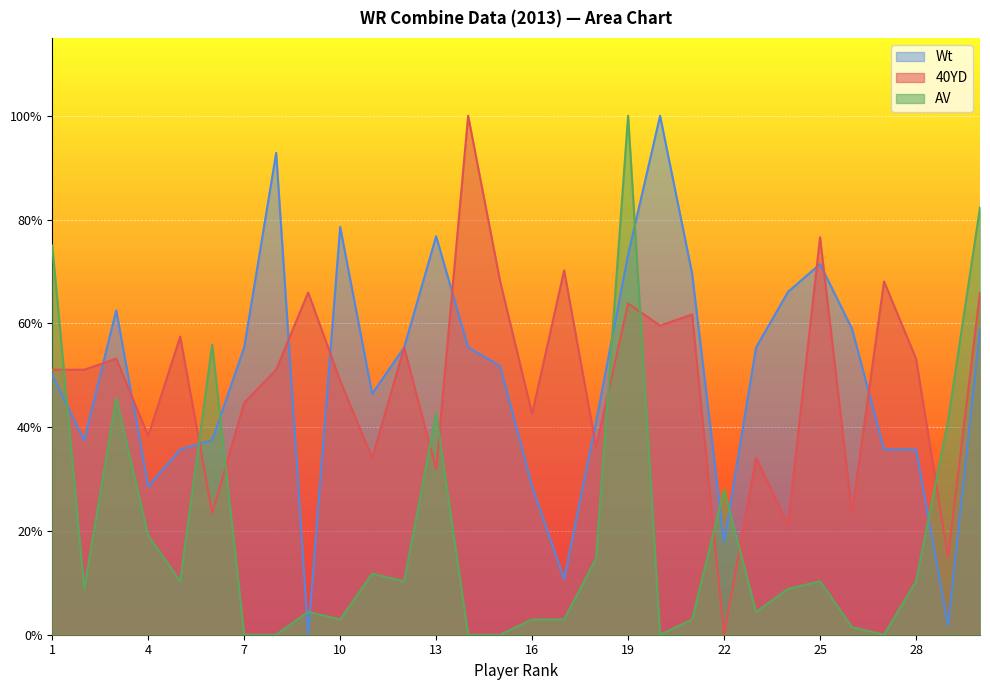

Where do Wt and AV first cross each other?

1 and 2